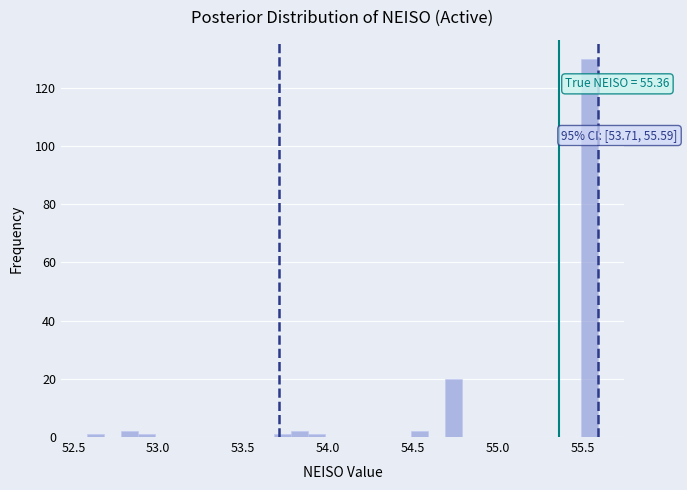

Around what value on the x-axis is the tallest bar? Give the approximate position of its centre, as read against the axis.

55.55